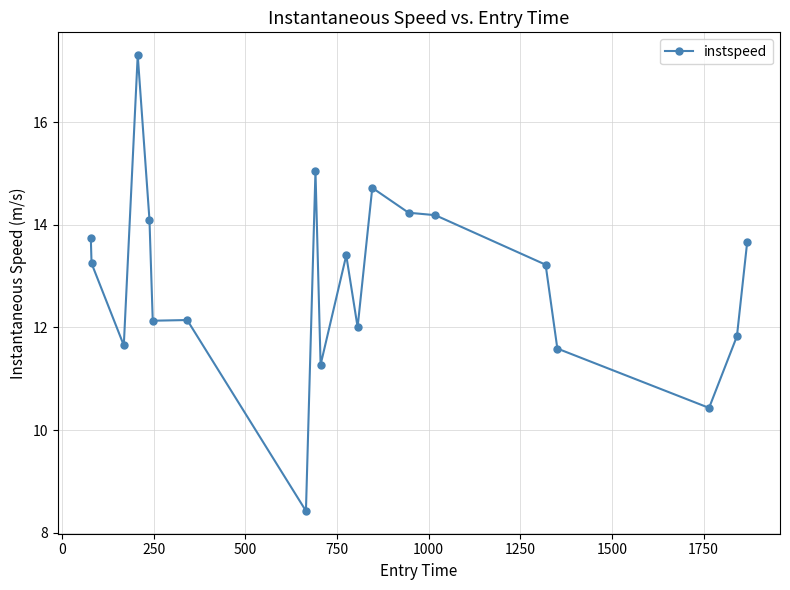

What is the sum of all values?

258.3